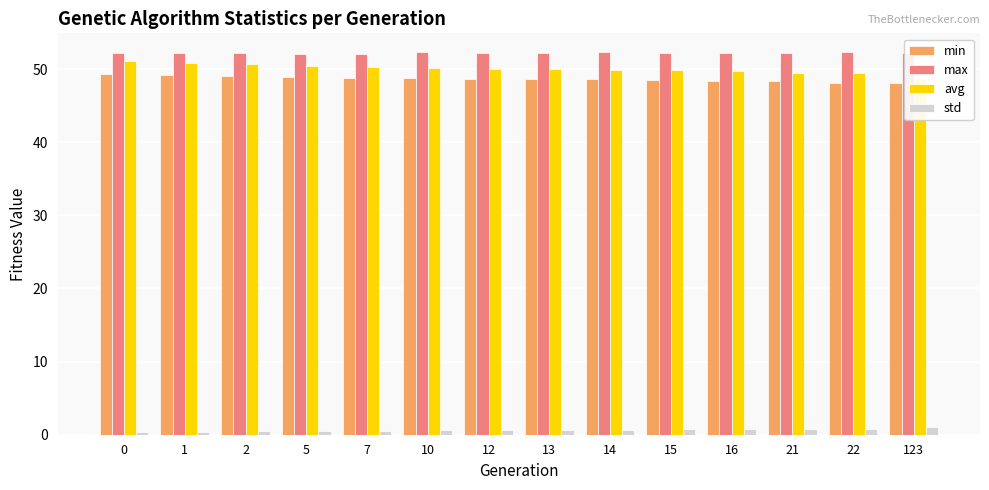

Is the value of min at 21 greater than the value of std at 21?

Yes